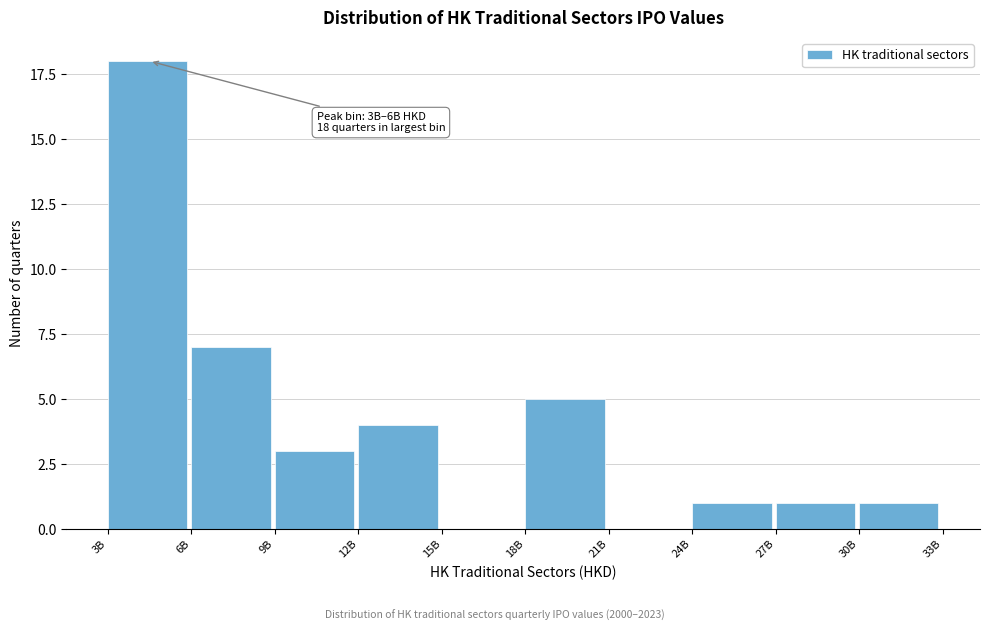

Reading left to right, list all the values displayed in this chart.

3B=18	6B=7	9B=3	12B=4	15B=0	18B=5	21B=0	24B=1	27B=1	30B=1